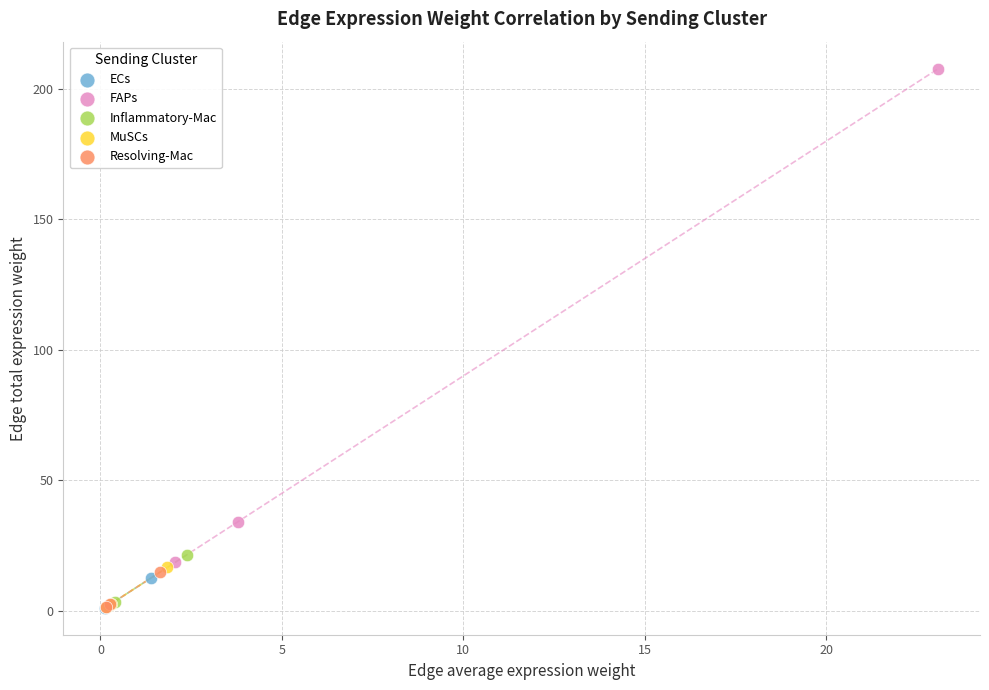

What are all the series names shown in the legend?

ECs, FAPs, Inflammatory-Mac, MuSCs, Resolving-Mac